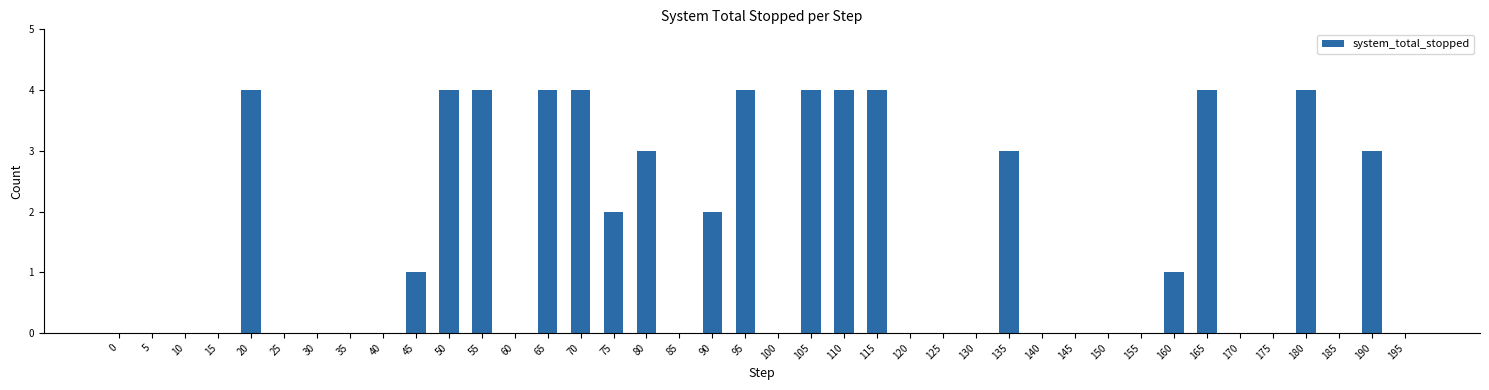

True or false: the data shows 0 at 60.

True